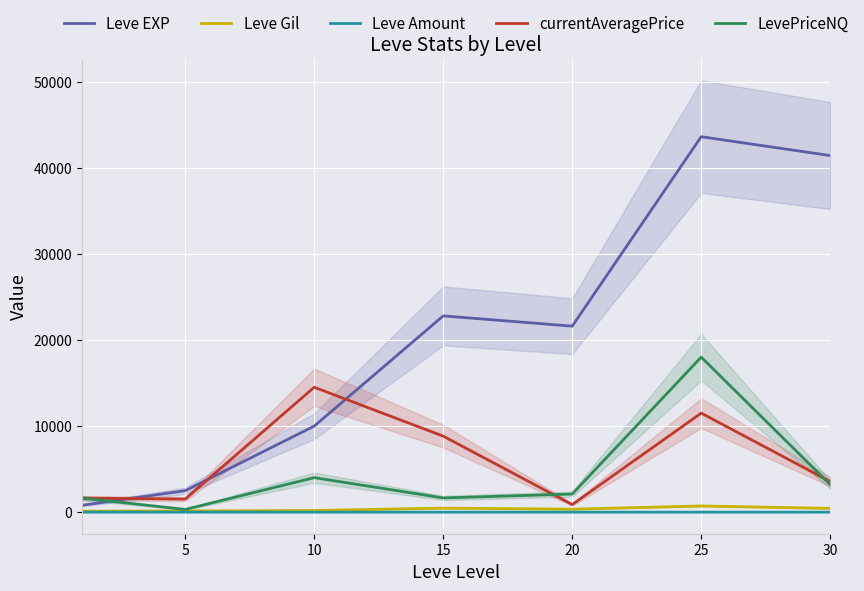

At how many categories does at least one series exceed 24270?

2